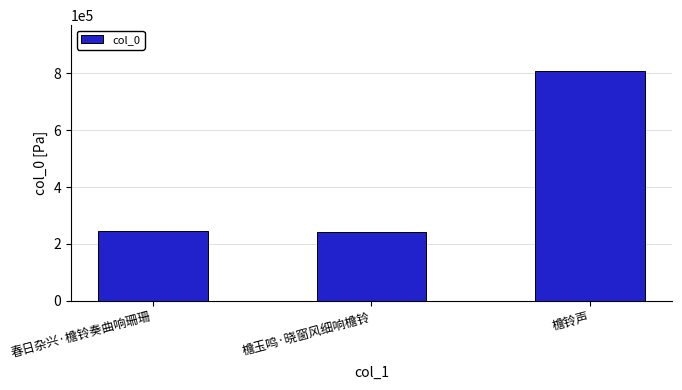

What is the average value?

431928